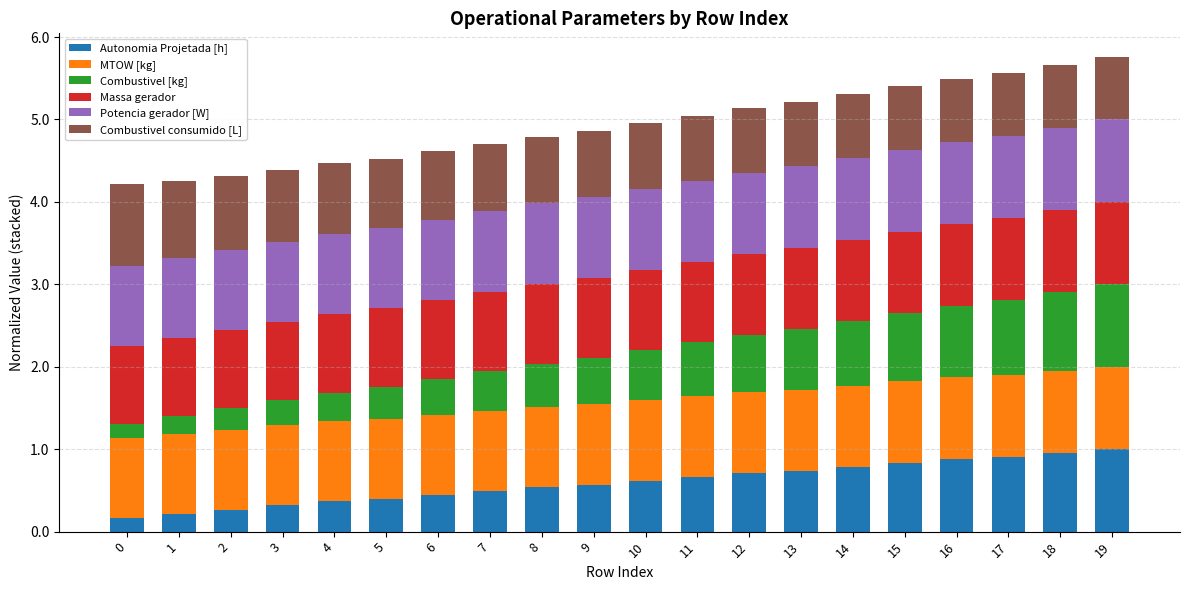

What is the maximum value for Autonomia Projetada [h]?

1.0